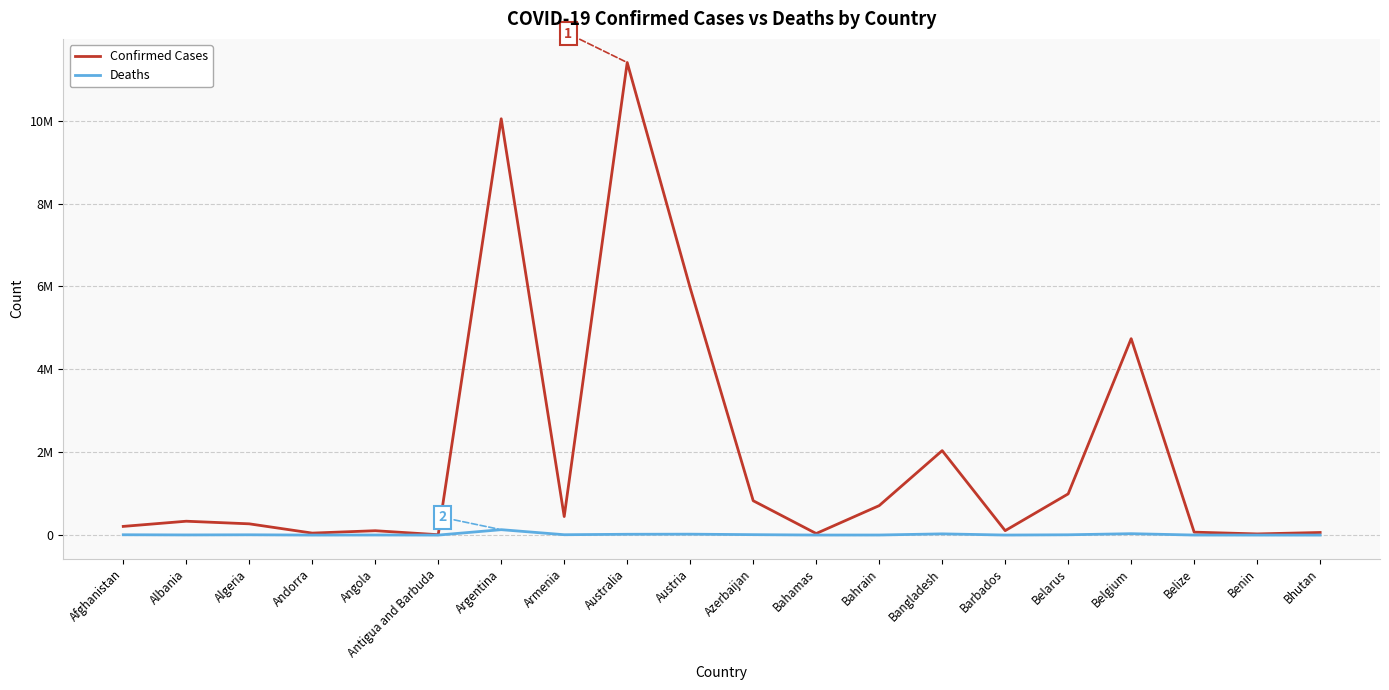

Where does the Deaths series first go above 6881?

Afghanistan